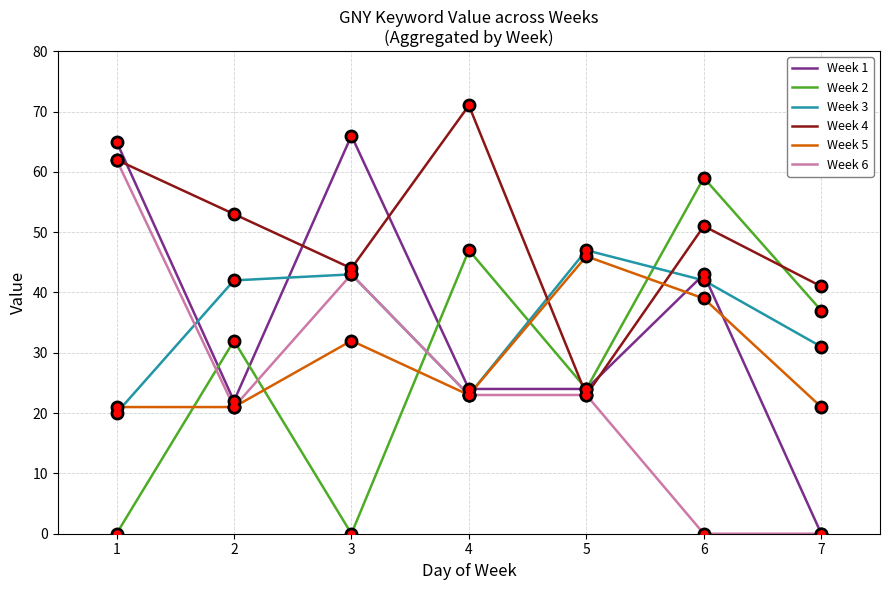

In Week 2, how many points are higher than both neighbors (excluding endpoints)?

3